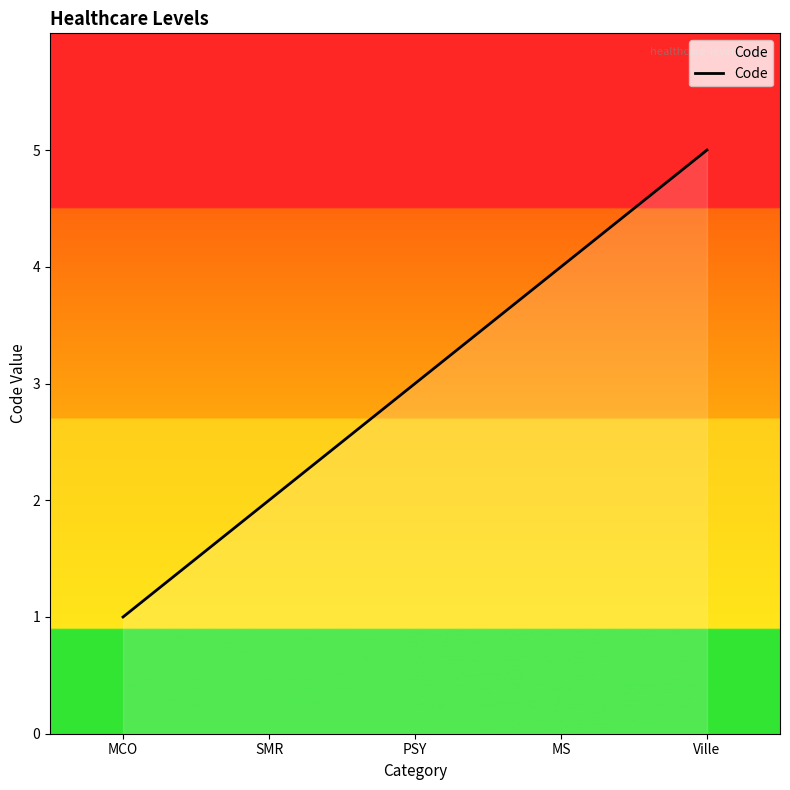

How many values are between 2 and 4?

3